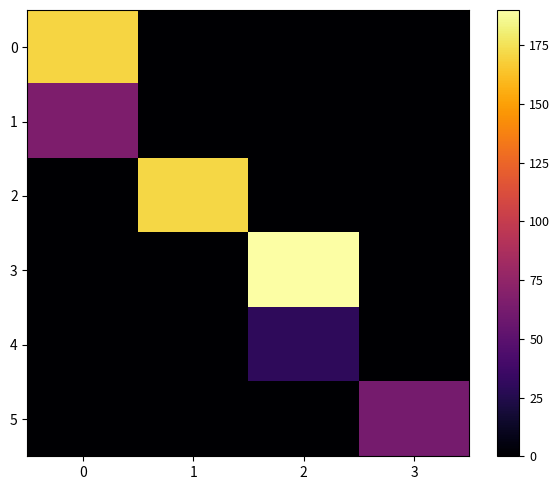

What is the total value across all series at 3?

62